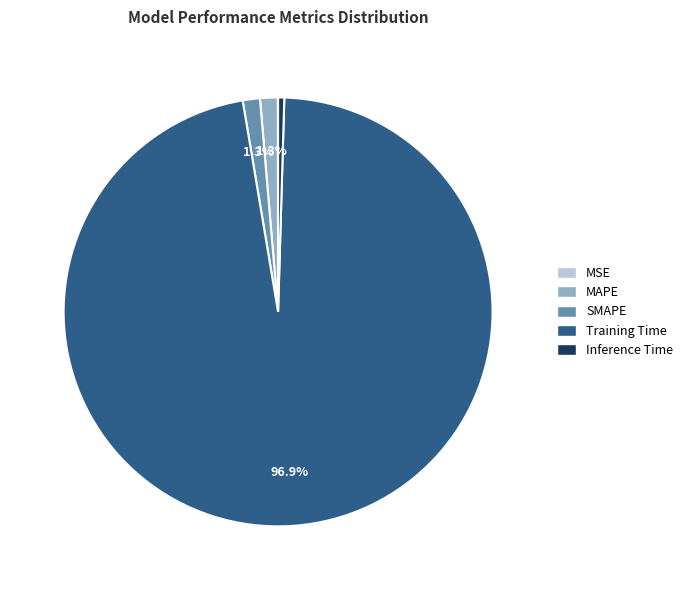

Which has a higher value, Training Time or MAPE?

Training Time